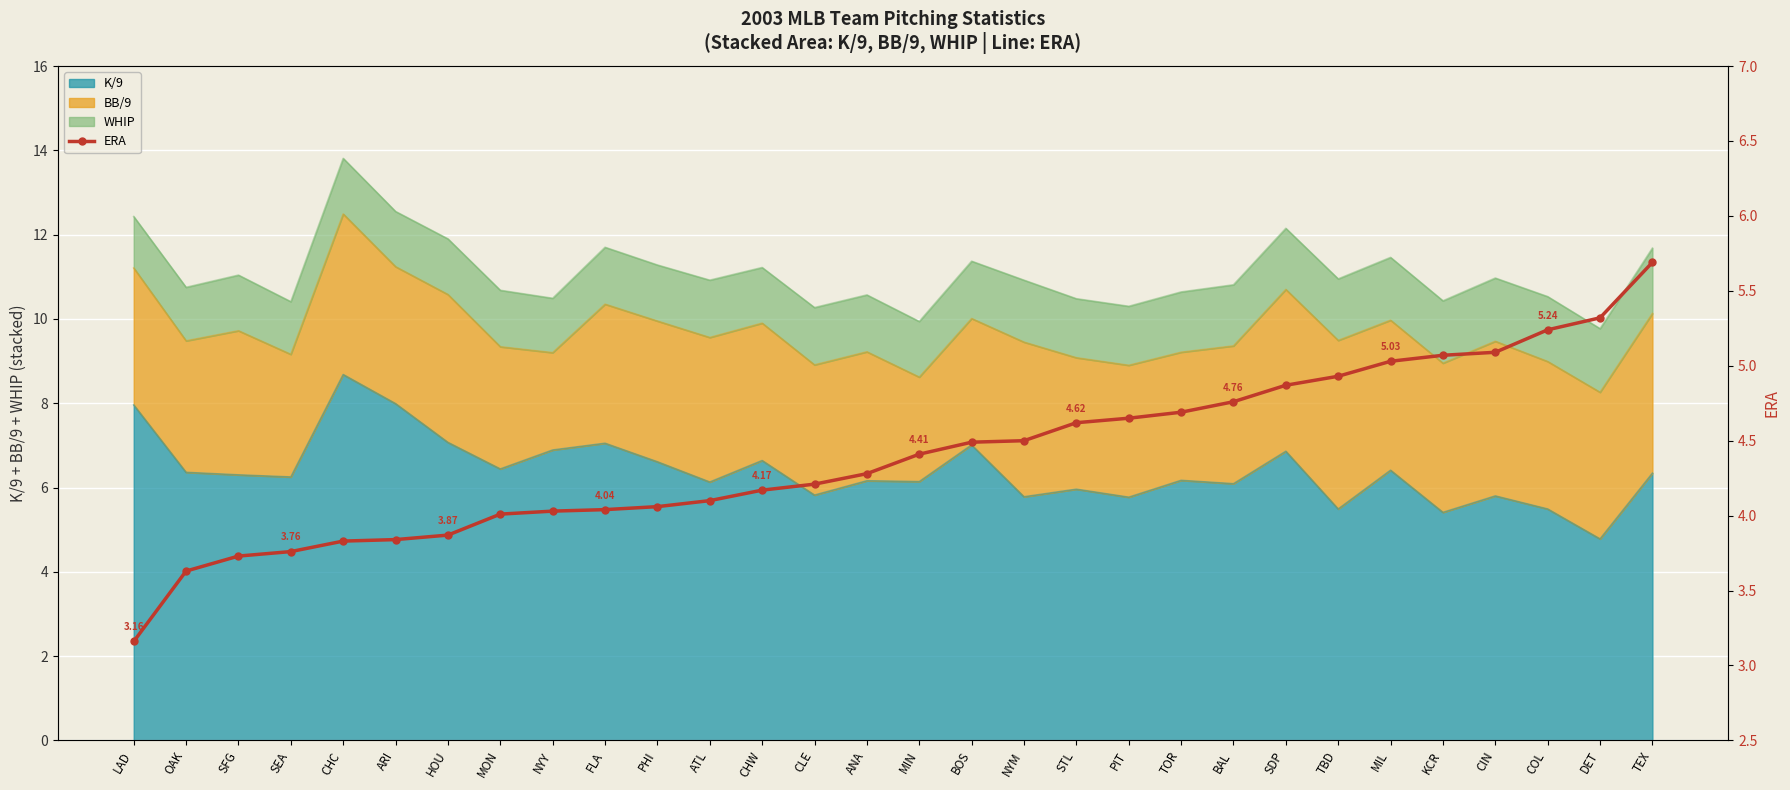

What is the difference between the values at FLA and OAK?

0.4